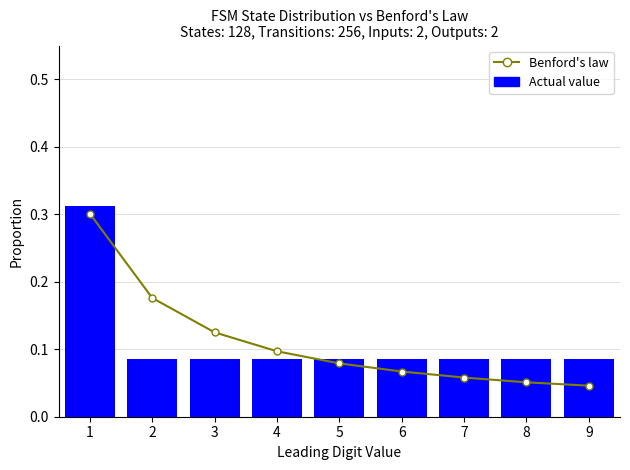

Reading left to right, list all the values displayed in this chart.

Benford's law: 0.3	0.2	0.1	0.1	0.1	0.1	0.1	0.1	0.0
Actual value: 0.3	0.1	0.1	0.1	0.1	0.1	0.1	0.1	0.1